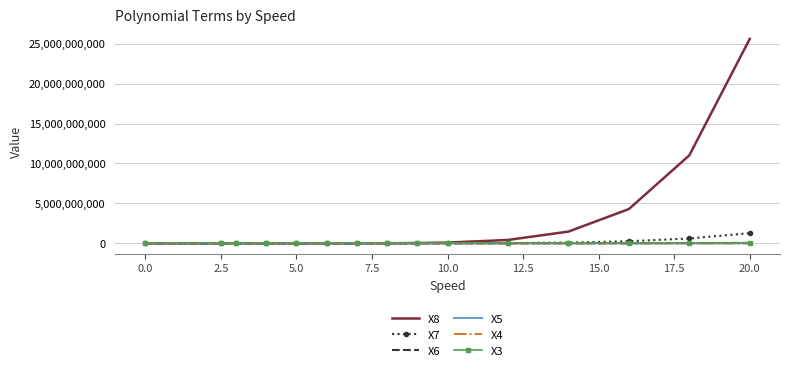

Which series has the largest range (max minus min)?

X8